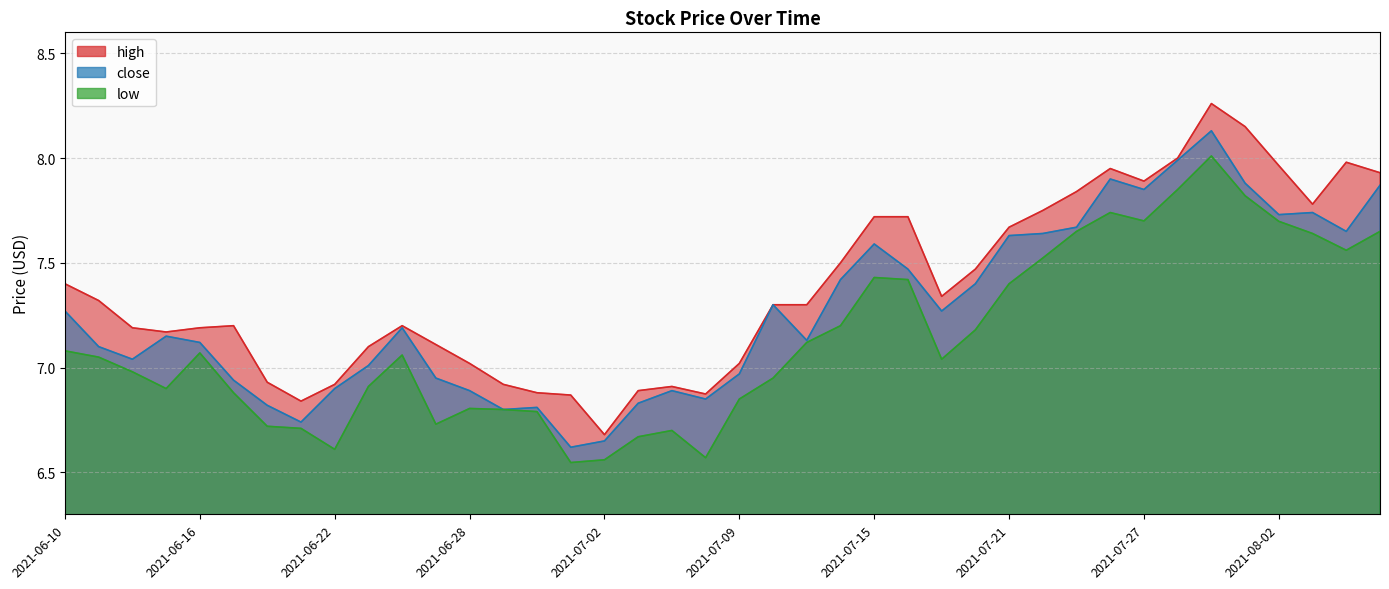

At which label is close closest to 7?

2021-06-23